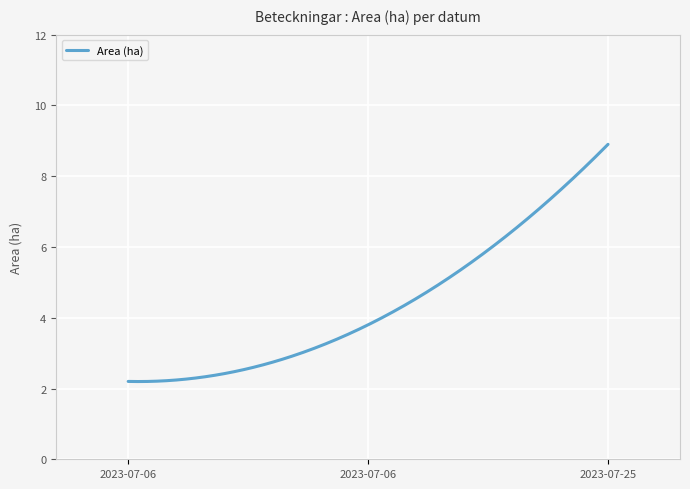

What is the difference between the maximum and minimum values?

6.7